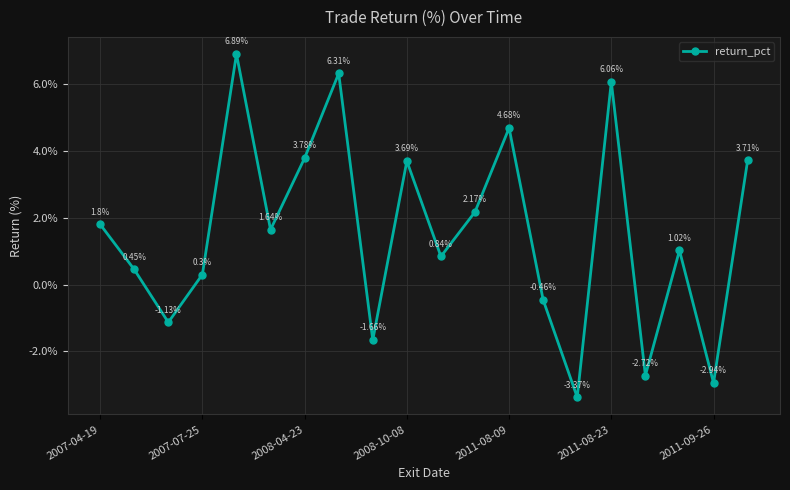

True or false: the data has more than 2 interior local peaks.

True